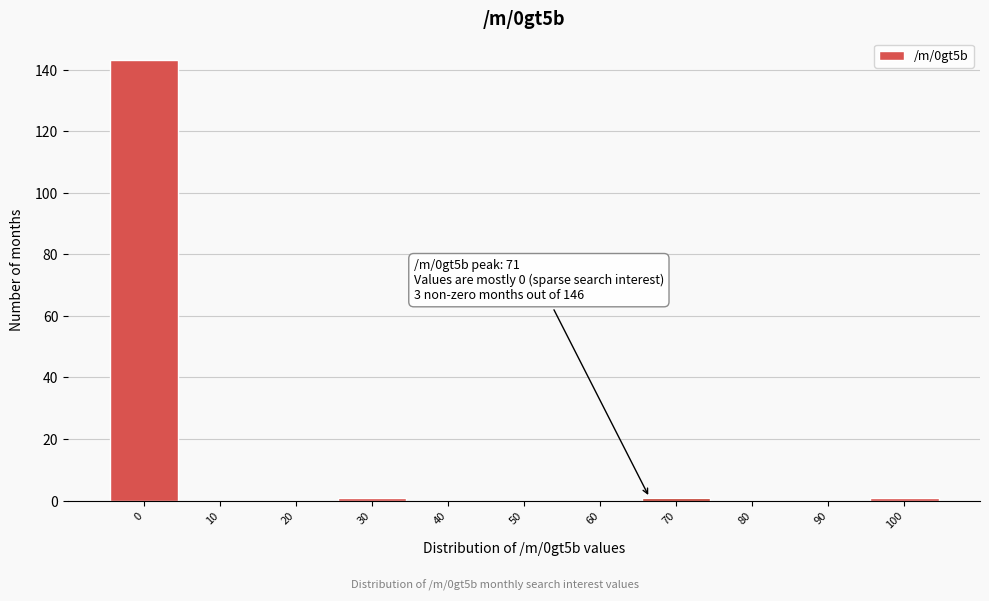

What is the maximum value shown in the chart?

143